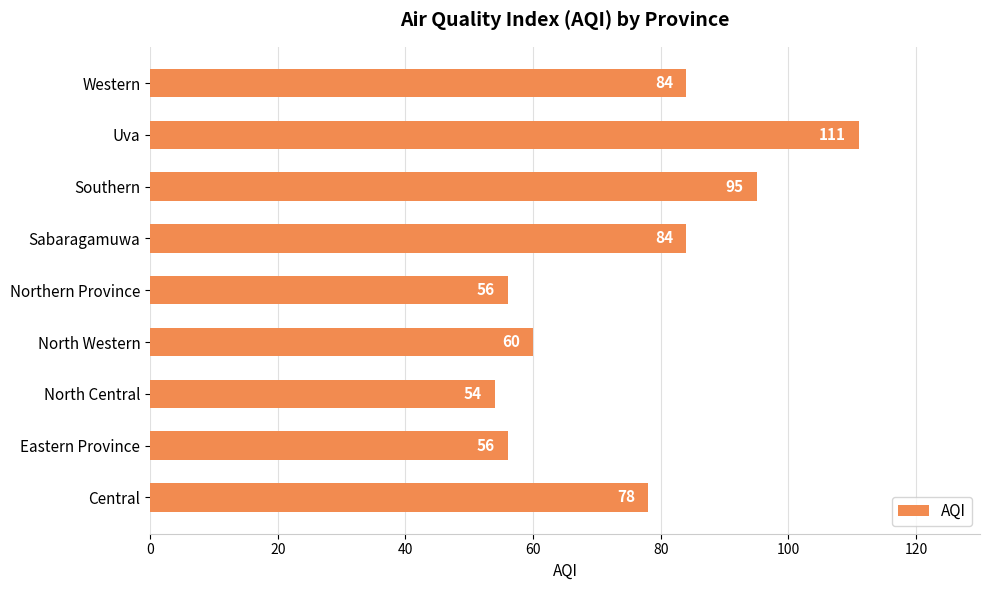

Which category has the highest value across all series?

Uva